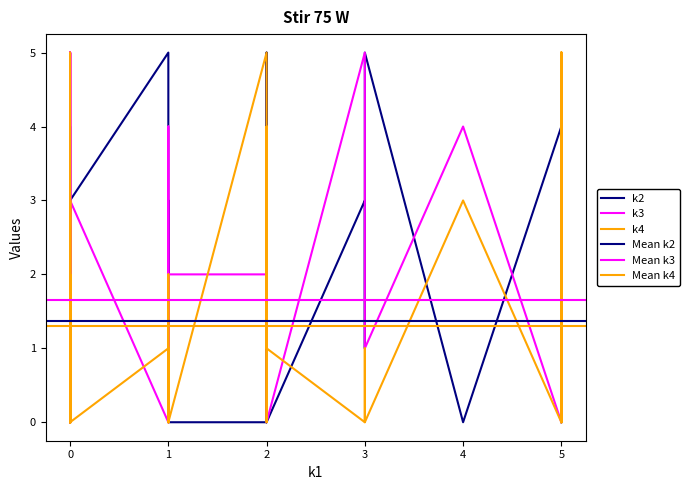

Reading right to left, list all the values displayed in this chart.

k2: i39=0	i38=3	i37=0	i36=2	i35=1	i34=0	i33=1	i32=5	i31=5	i30=0	i29=0	i28=0	i27=3	i26=3	i25=1	i24=2	i23=0	i22=0	i21=0	i20=0	i19=1	i18=0	i17=0	i16=2	i15=1	i14=4	i13=0	i12=0	i11=0	i10=0	i9=4	i8=1	i7=0	i6=4	i5=0	i4=5	i3=4	i2=3	i1=0	i0=0
k3: i39=3	i38=3	i37=3	i36=5	i35=0	i34=0	i33=0	i32=0	i31=1	i30=0	i29=2	i28=4	i27=0	i26=0	i25=0	i24=5	i23=4	i22=0	i21=0	i20=1	i19=1	i18=1	i17=3	i16=2	i15=5	i14=0	i13=0	i12=2	i11=1	i10=3	i9=1	i8=2	i7=0	i6=0	i5=5	i4=0	i3=0	i2=5	i1=4	i0=0
k4: i39=5	i38=0	i37=2	i36=0	i35=0	i34=1	i33=0	i32=4	i31=0	i30=0	i29=0	i28=3	i27=1	i26=0	i25=0	i24=0	i23=0	i22=0	i21=1	i20=2	i19=5	i18=5	i17=1	i16=1	i15=1	i14=0	i13=5	i12=5	i11=0	i10=0	i9=0	i8=1	i7=2	i6=3	i5=0	i4=1	i3=0	i2=0	i1=3	i0=0